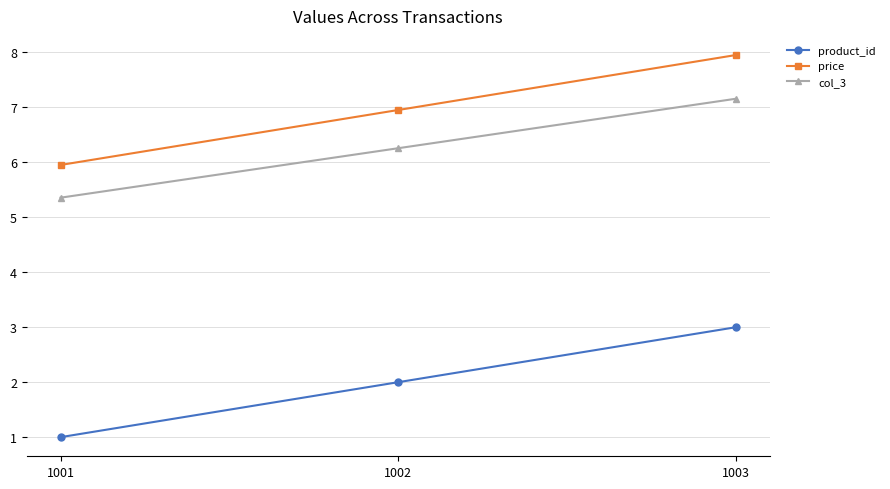

What is the sum of the col_3 values at 1002 and 1001?

11.6